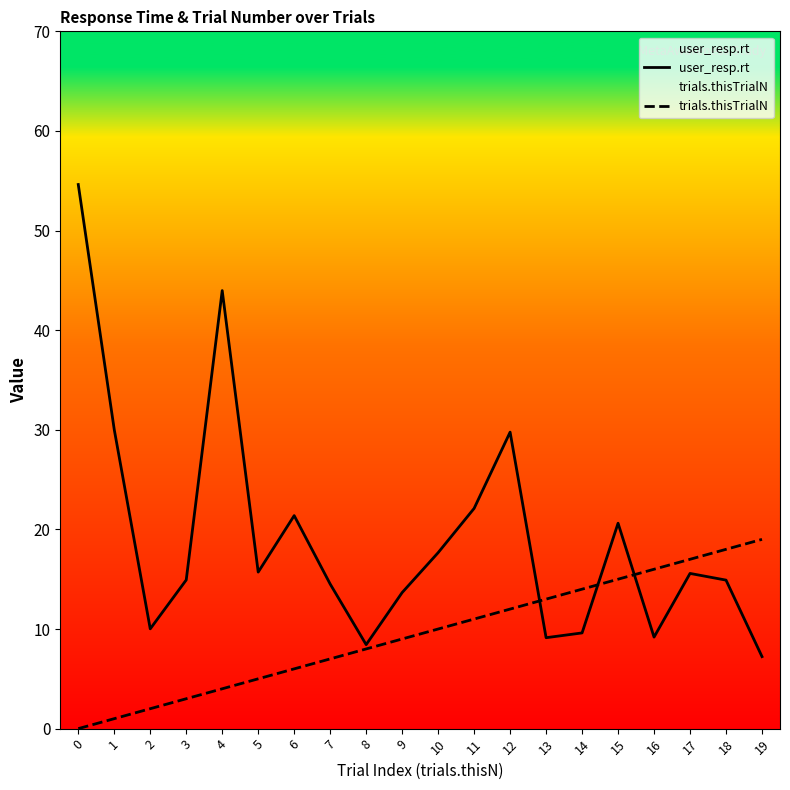

Reading left to right, what are all the values shown in this chart?

user_resp.rt: 0=54.6	1=30.0	2=10.0	3=14.9	4=44.0	5=15.7	6=21.4	7=14.5	8=8.4	9=13.7	10=17.7	11=22.1	12=29.8	13=9.1	14=9.6	15=20.6	16=9.2	17=15.6	18=14.9	19=7.2
trials.thisTrialN: 0=0.0	1=1.0	2=2.0	3=3.0	4=4.0	5=5.0	6=6.0	7=7.0	8=8.0	9=9.0	10=10.0	11=11.0	12=12.0	13=13.0	14=14.0	15=15.0	16=16.0	17=17.0	18=18.0	19=19.0